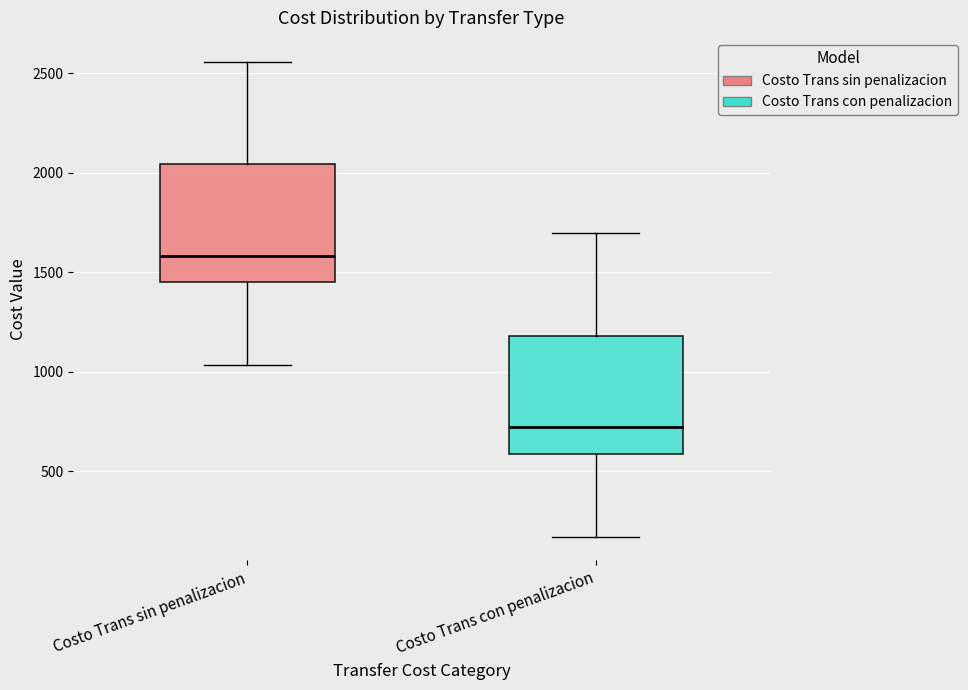

Reading left to right, transcribe this box plot: for each box, give where its median line is, the range the box spans, and where its two whiskers end, as read against the y-axis. The values are not printed on the chart, so give them approximately, as read against the axis.

Costo Trans sin penalizacion: median 1600, box 1450 to 2050, whiskers 1050 to 2550
Costo Trans con penalizacion: median 700, box 600 to 1200, whiskers 150 to 1700